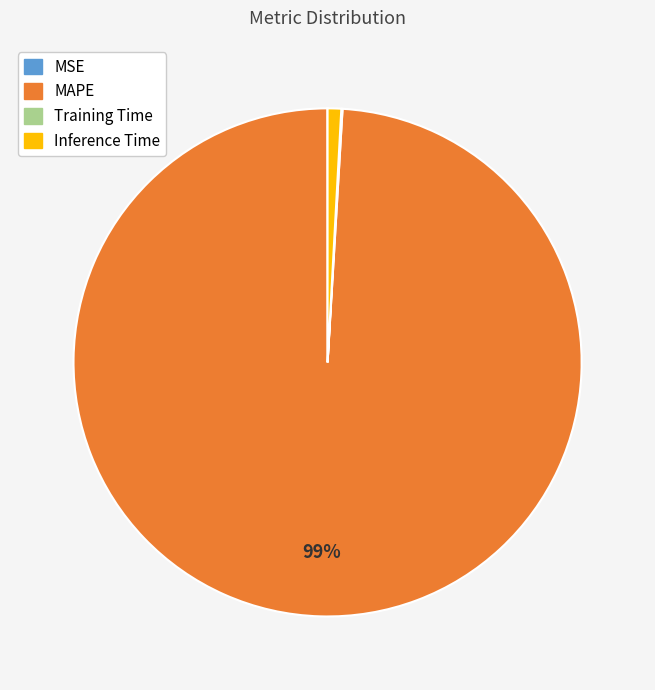

Does any single category account for the majority?

Yes